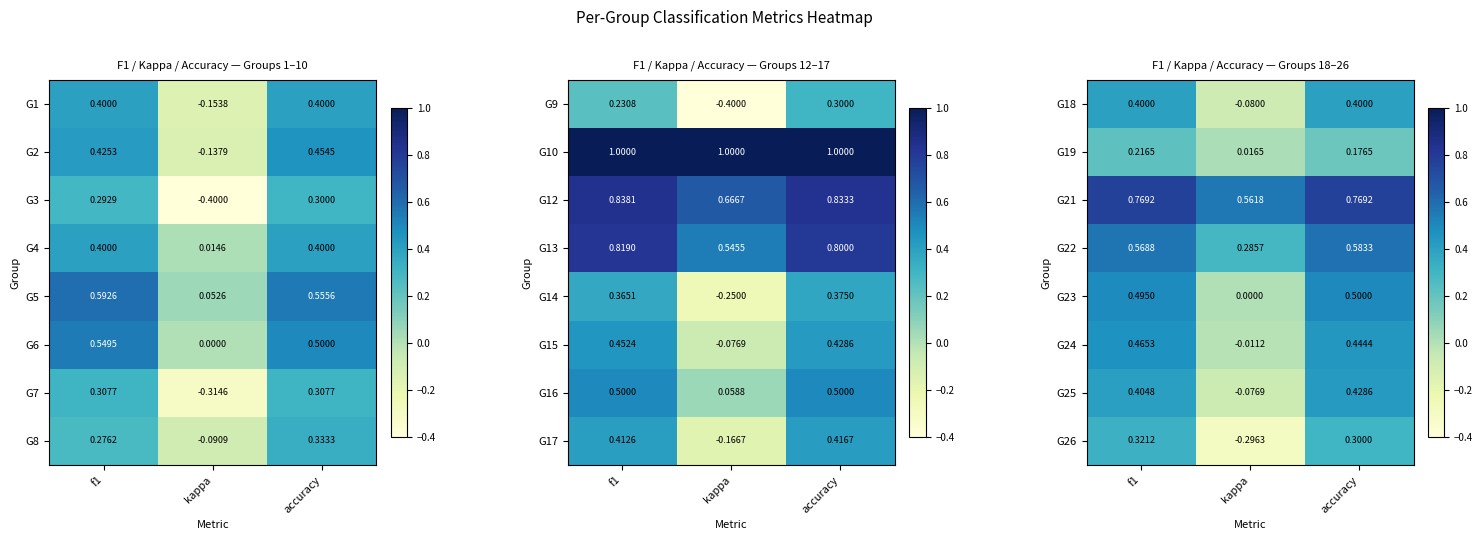

Count the G21 values in the range 0 to 1.

3